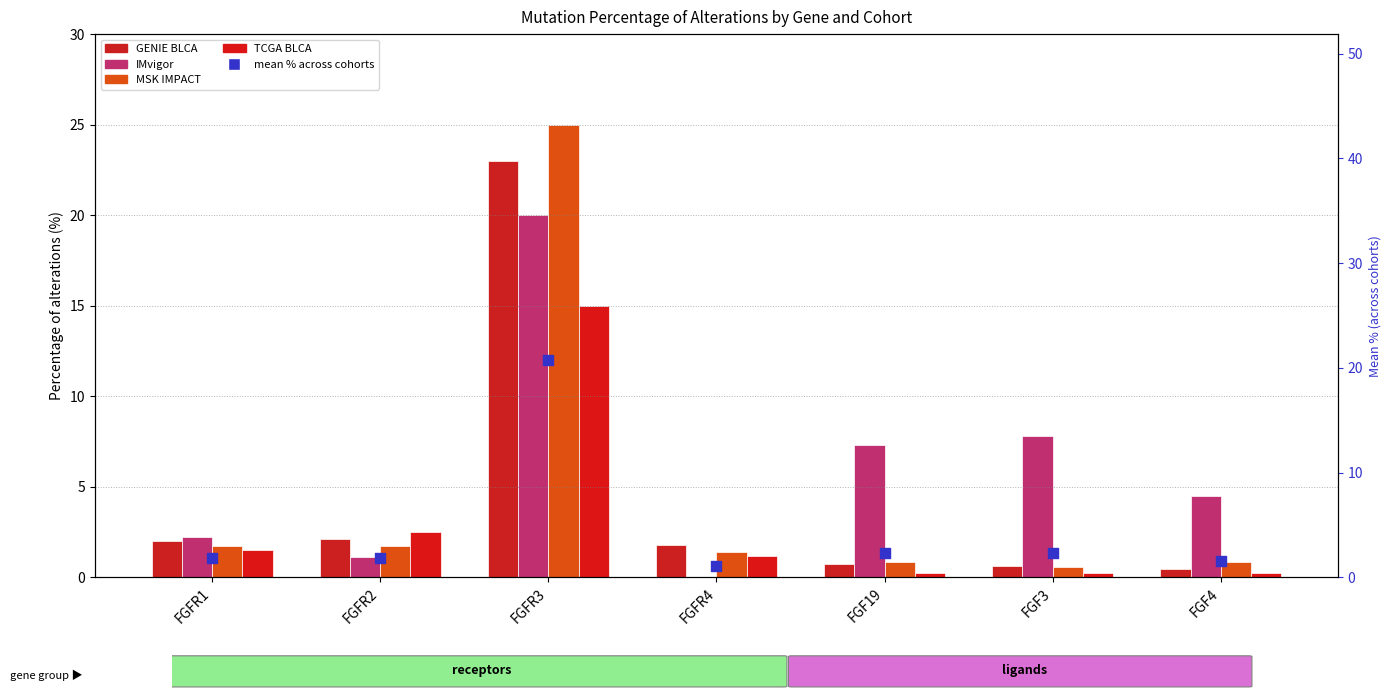

Which series contains the lowest Y value?

IMvigor